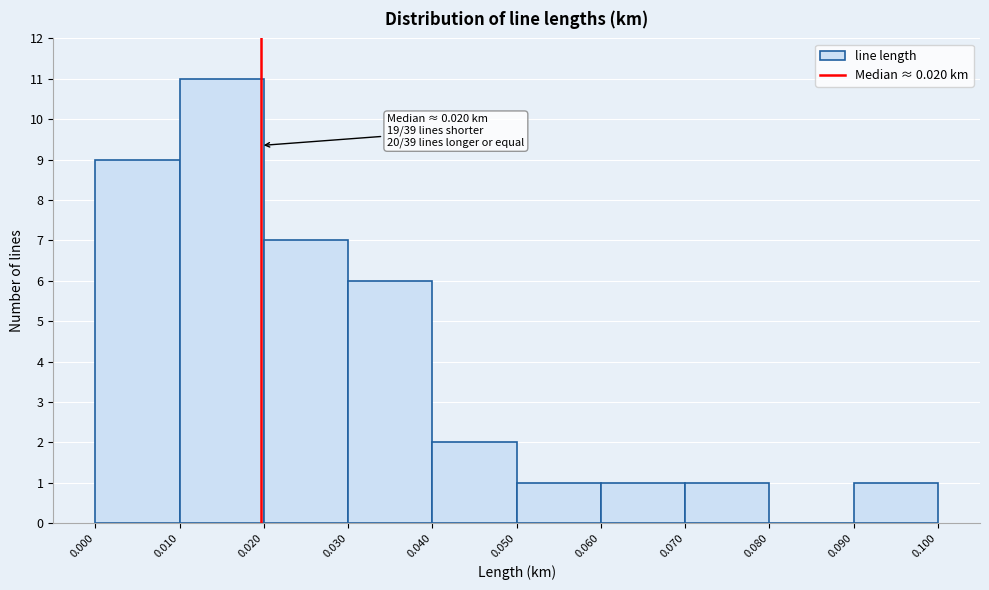

Over which range of the x-axis is the bar tallest?

0.010 to 0.020